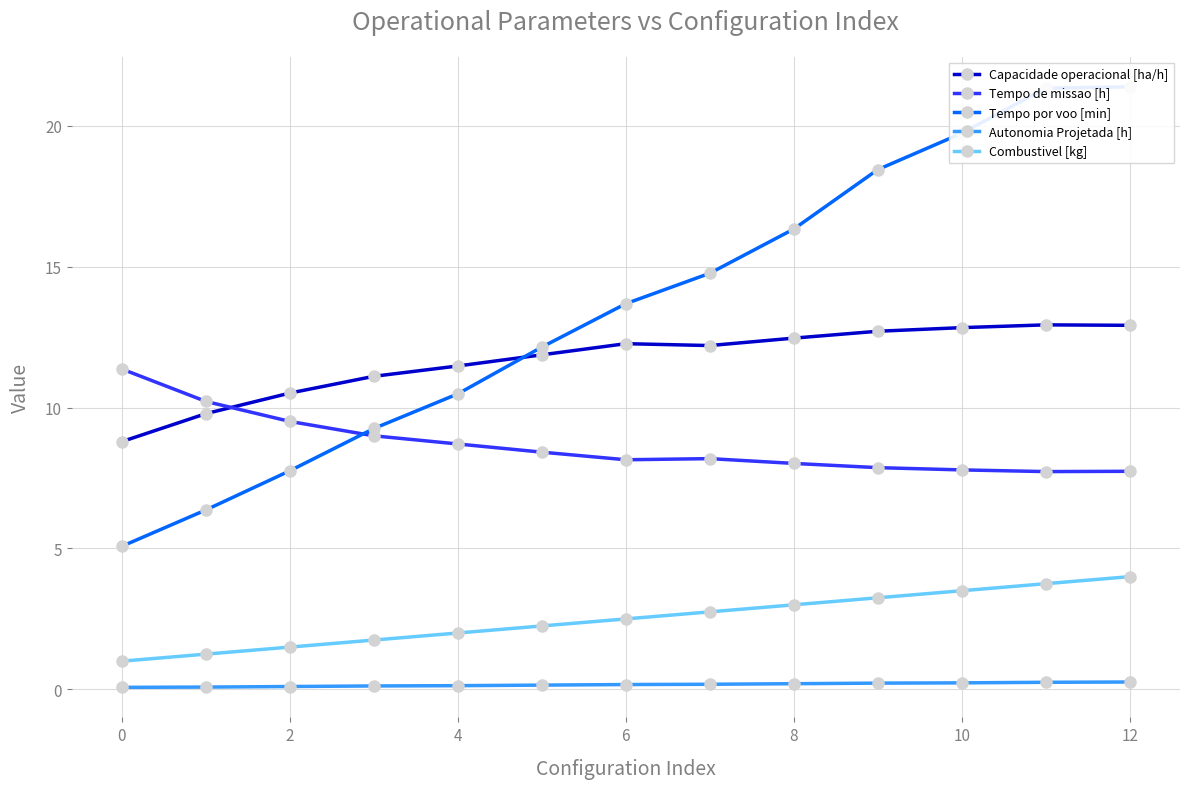

How many lines are shown in the chart?

5